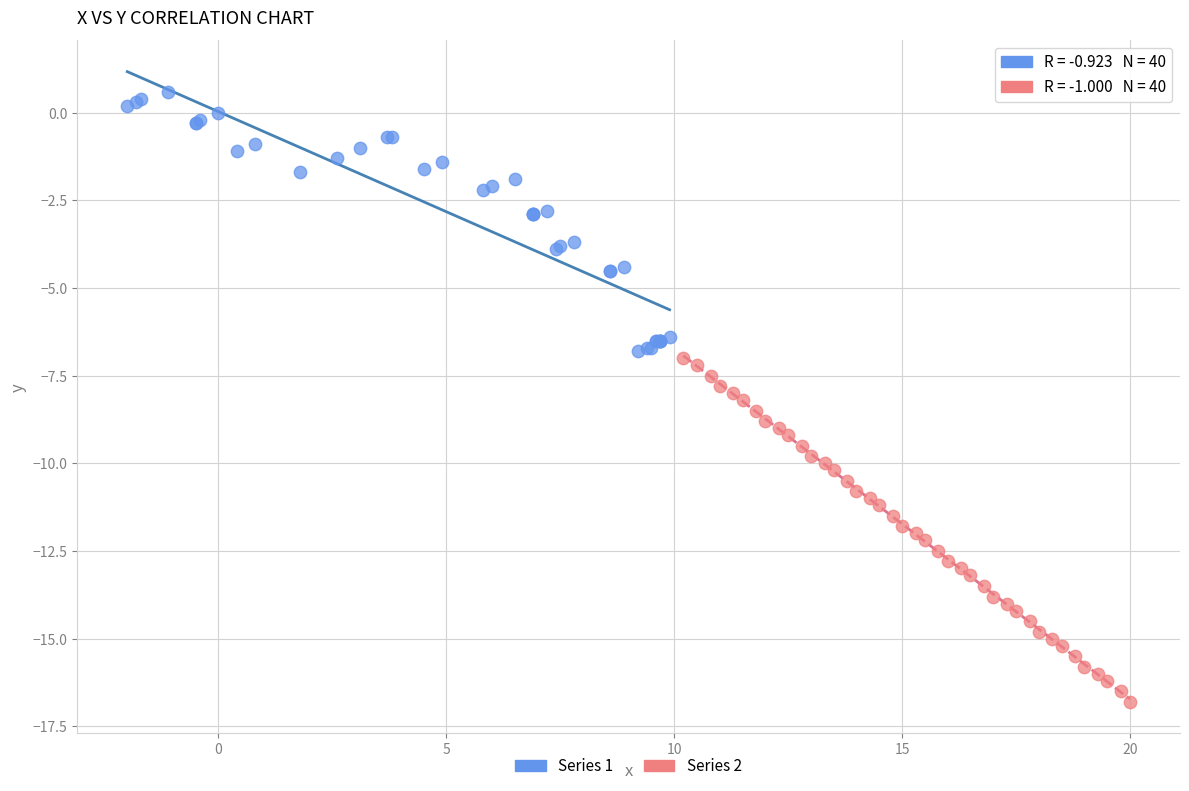

Which series reaches the minimum Y coordinate?

Series 2